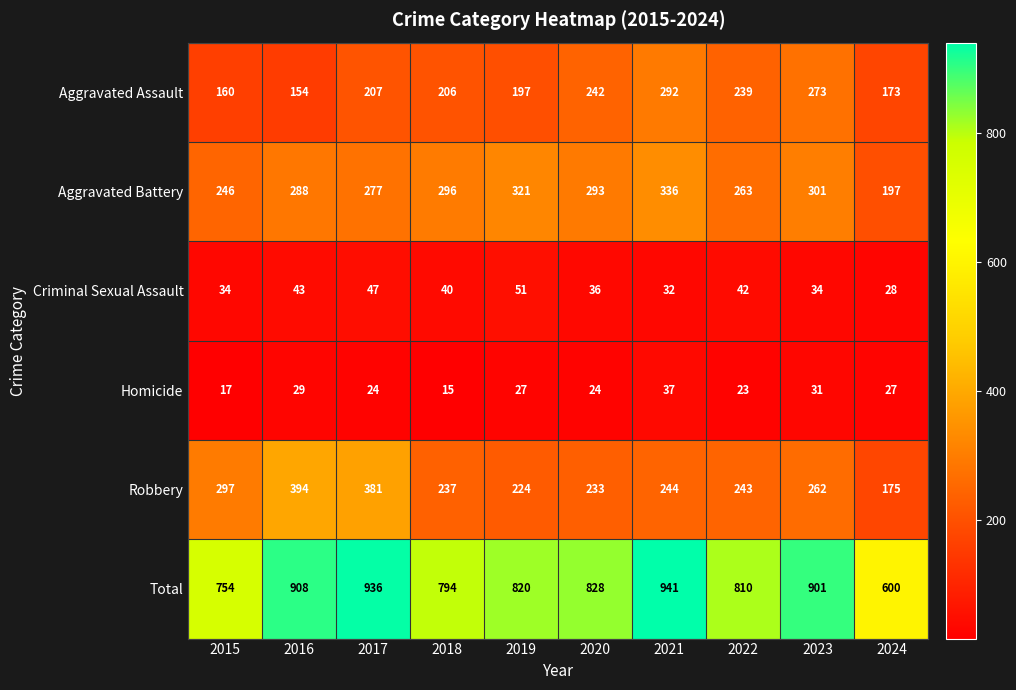

The value of Aggravated Assault at 2022 is 387. True or false?

False